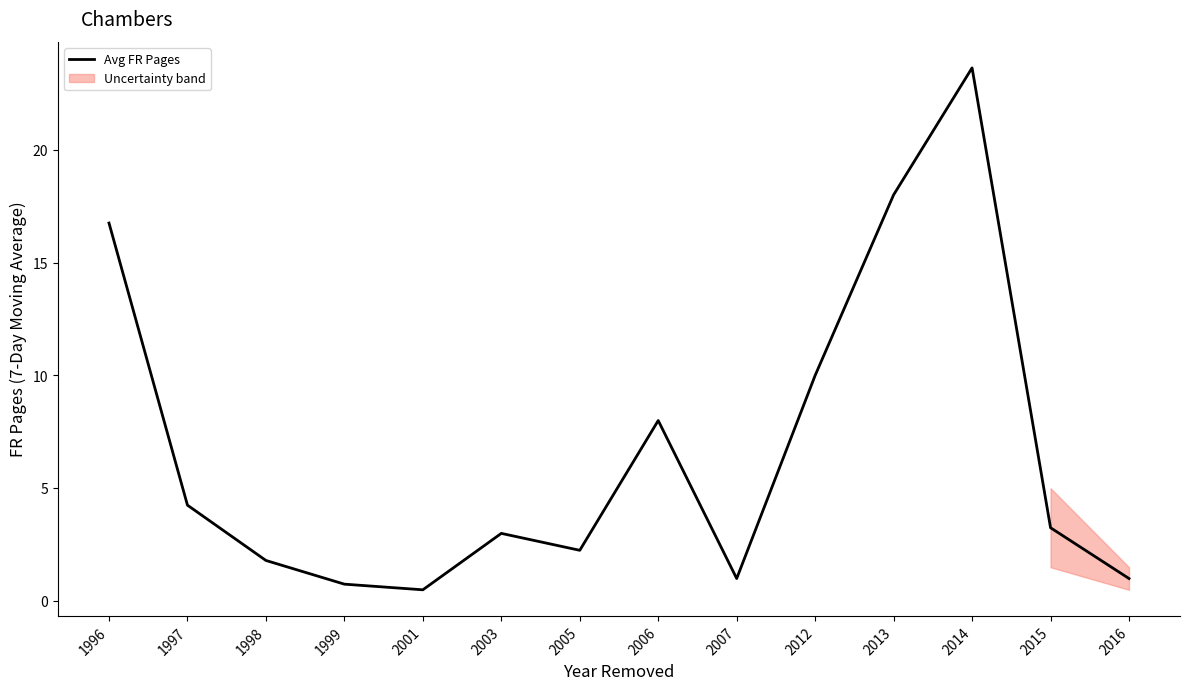

How many distinct data groups are displayed?

1